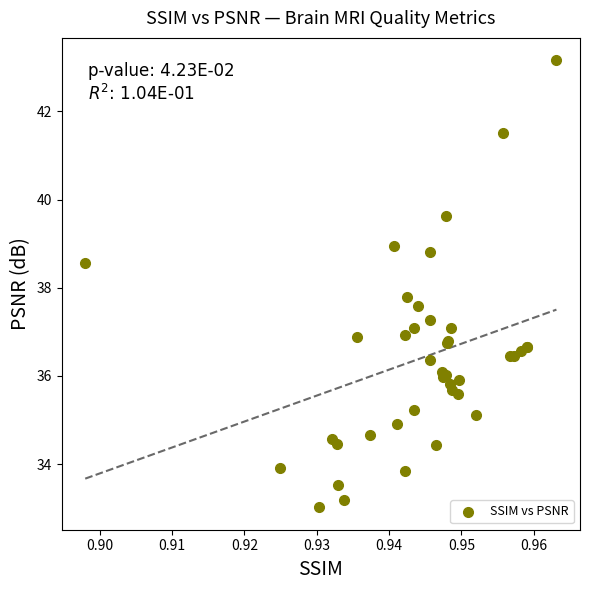

What Y value in the scatter plot is closest to 38?

37.8